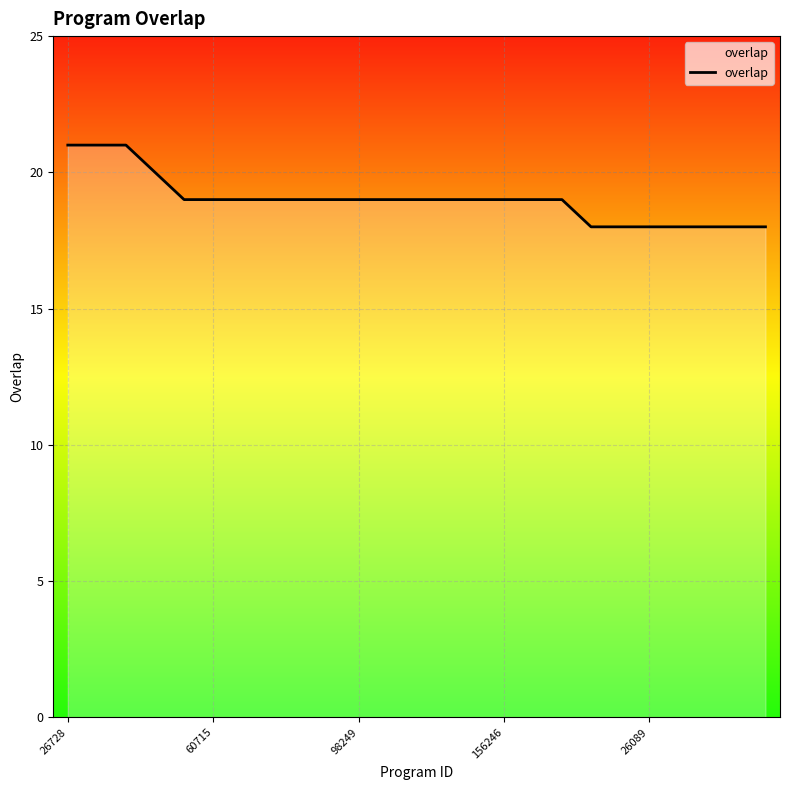

What is the minimum value shown in the chart?

18